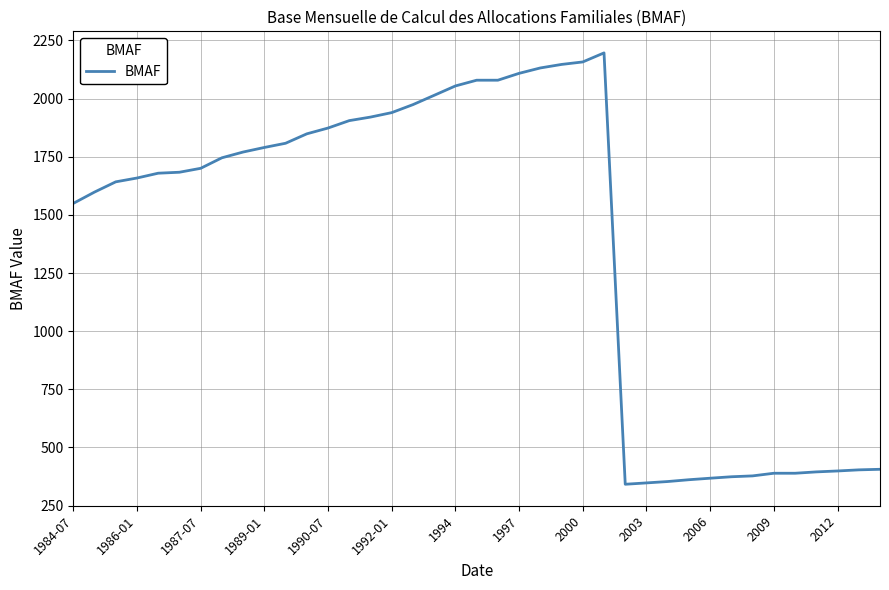

What is the maximum value shown in the chart?

2196.4